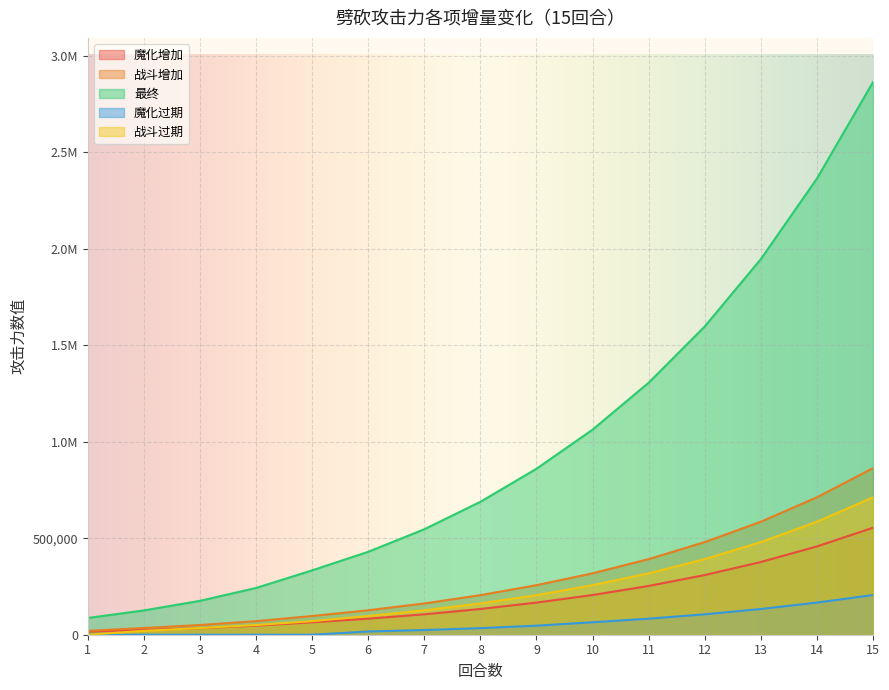

Which category has the lowest value in the 战斗增加 series?

1